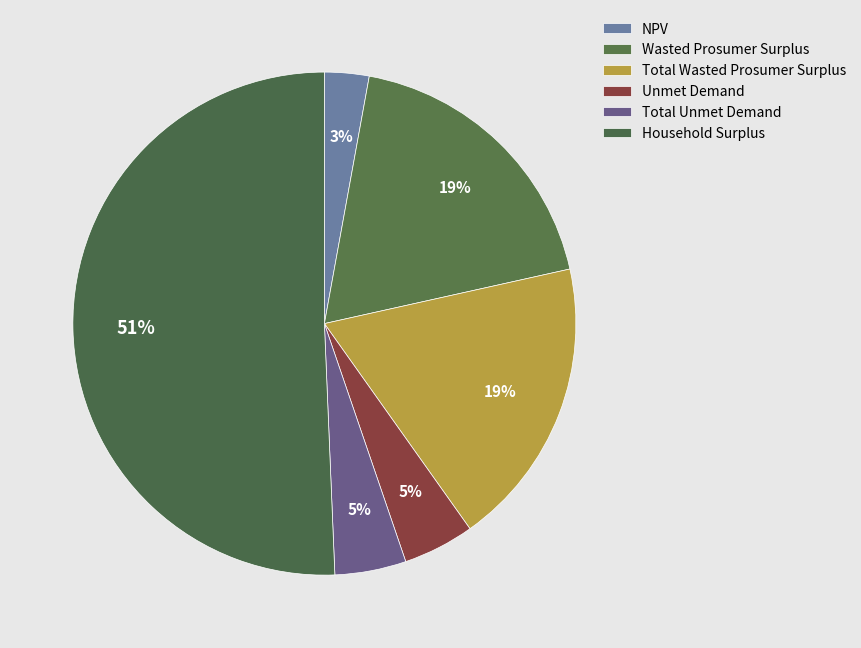

To the nearest percent, what is the difference between the largest and smallest slice percentages?

48%